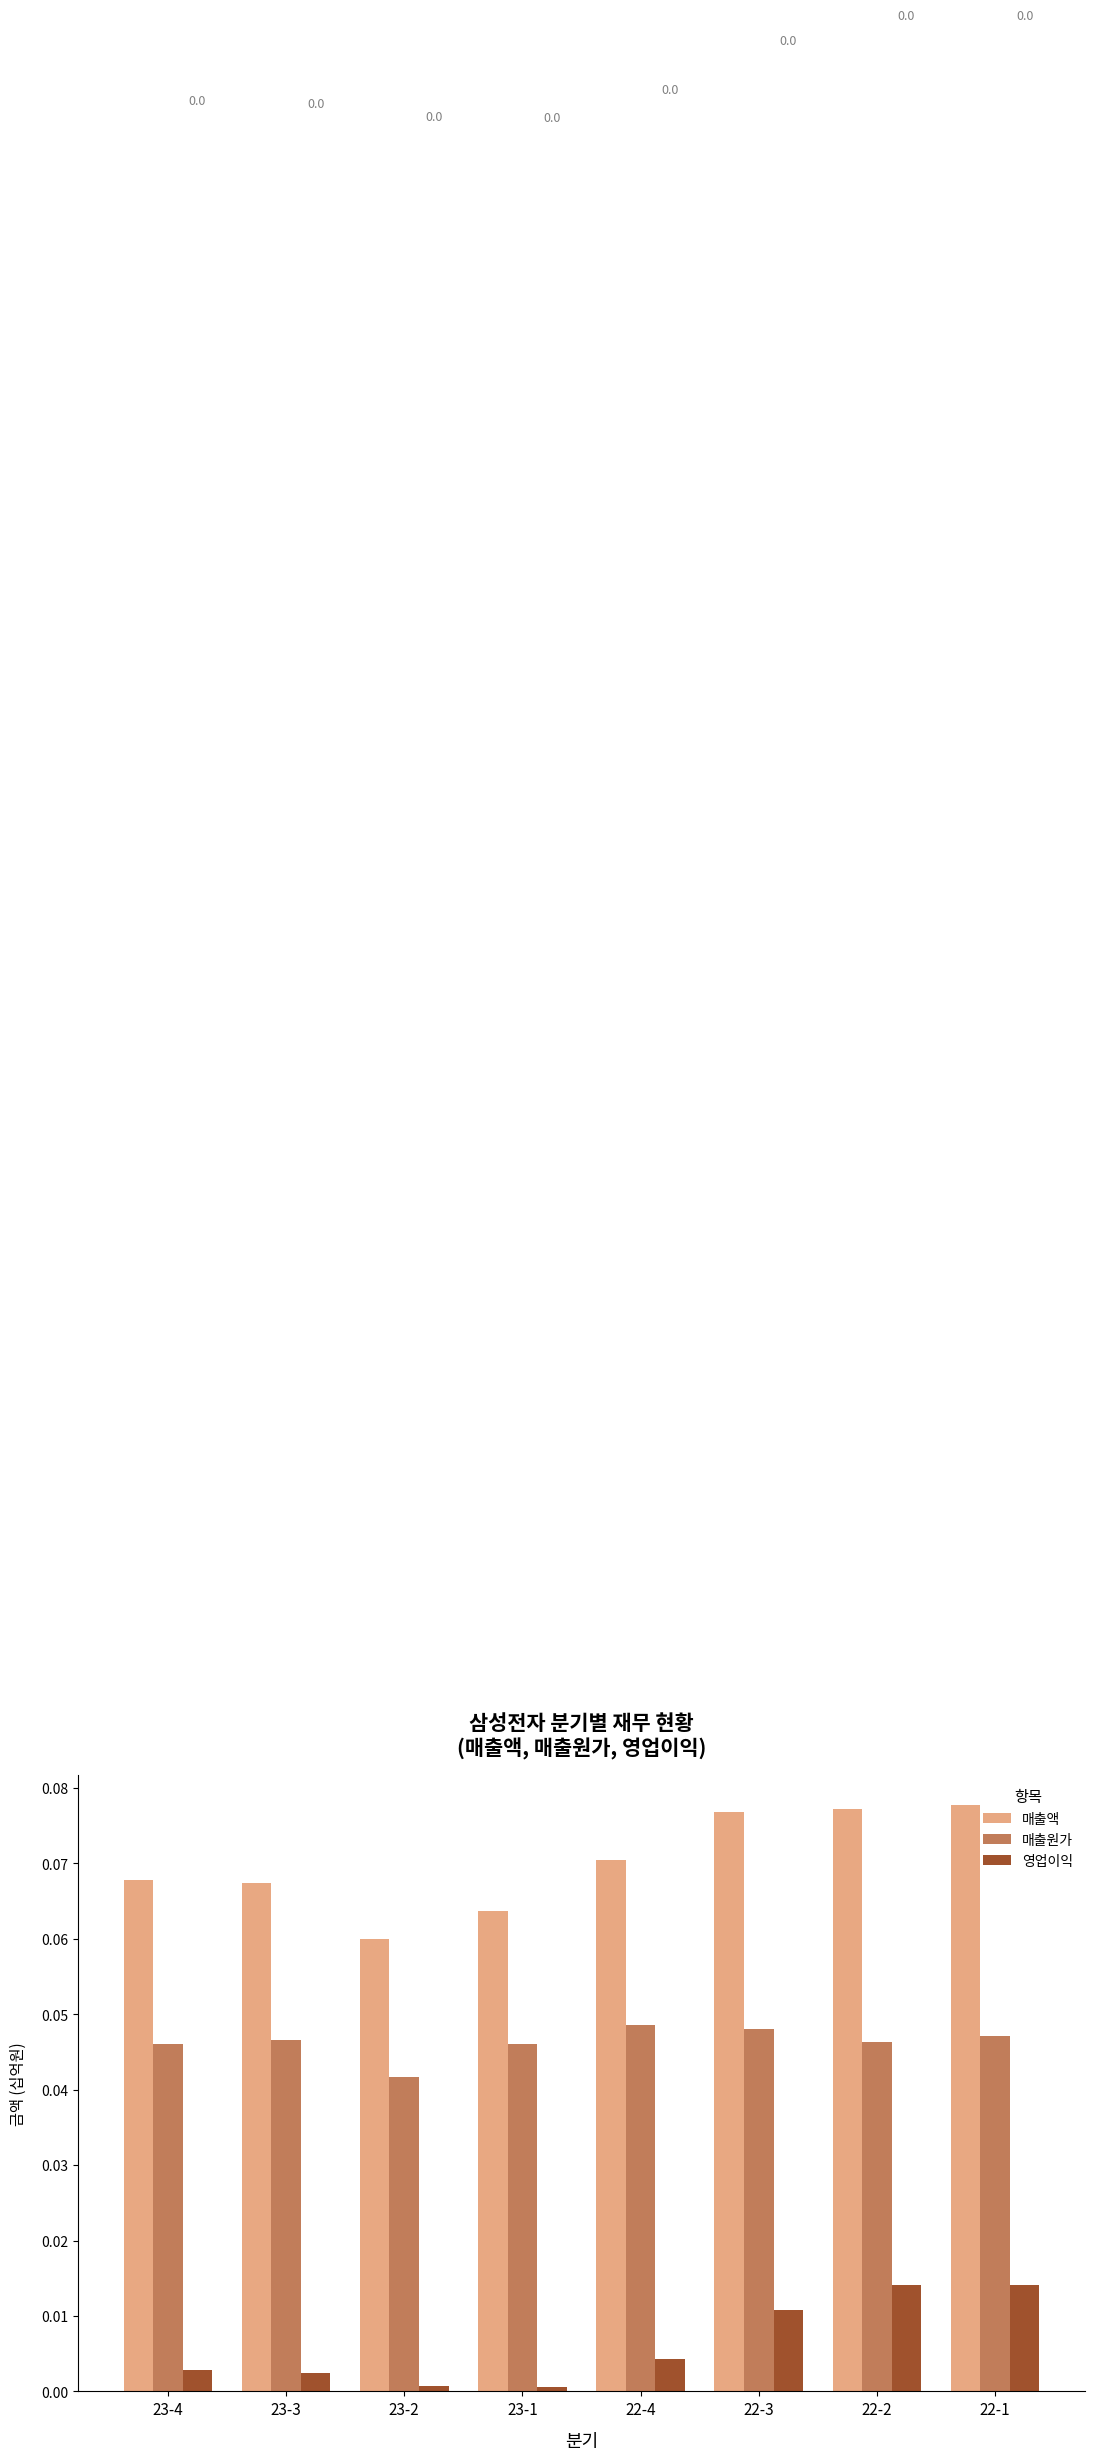

What is the sum of all 매출액 values?

0.6